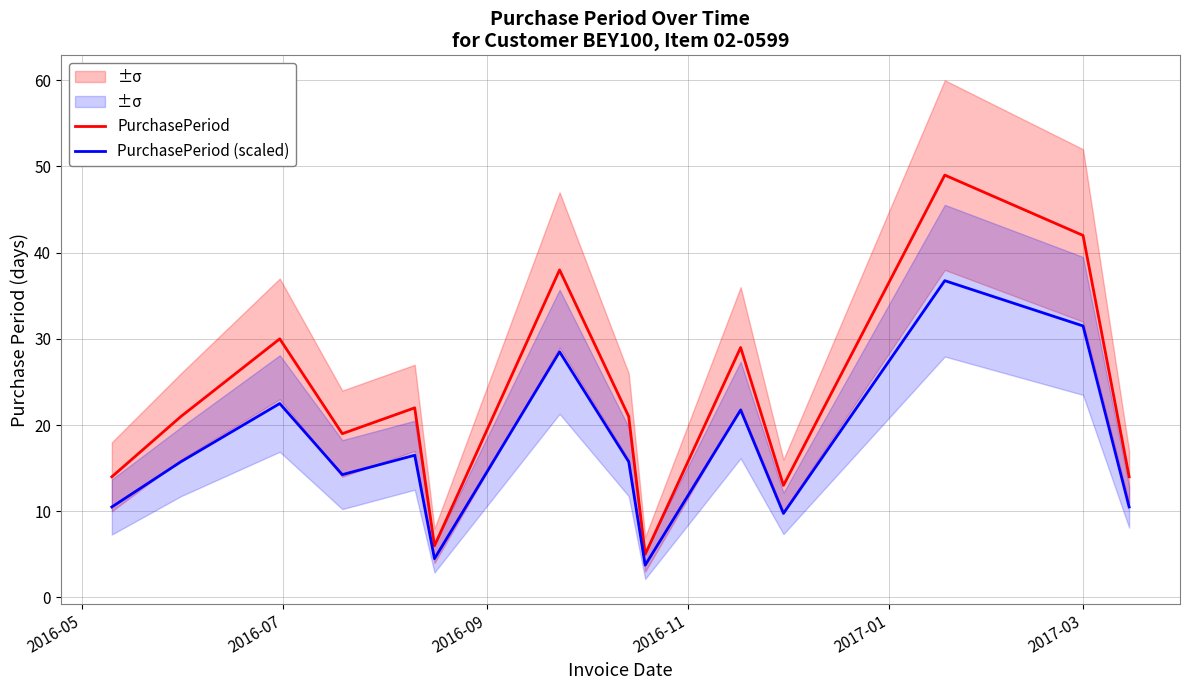

What is the minimum value for PurchasePeriod (scaled)?

3.8